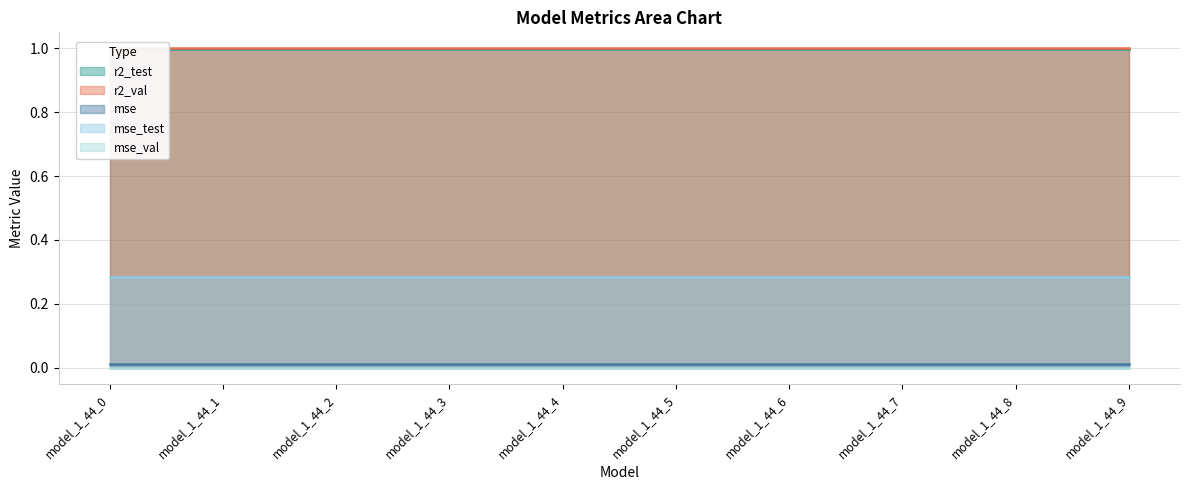

Reading right to left, what are all the values shown in this chart?

r2_test: model_1_44_9=1.0	model_1_44_8=1.0	model_1_44_7=1.0	model_1_44_6=1.0	model_1_44_5=1.0	model_1_44_4=1.0	model_1_44_3=1.0	model_1_44_2=1.0	model_1_44_1=1.0	model_1_44_0=1.0
r2_val: model_1_44_9=1.0	model_1_44_8=1.0	model_1_44_7=1.0	model_1_44_6=1.0	model_1_44_5=1.0	model_1_44_4=1.0	model_1_44_3=1.0	model_1_44_2=1.0	model_1_44_1=1.0	model_1_44_0=1.0
mse: model_1_44_9=0.0	model_1_44_8=0.0	model_1_44_7=0.0	model_1_44_6=0.0	model_1_44_5=0.0	model_1_44_4=0.0	model_1_44_3=0.0	model_1_44_2=0.0	model_1_44_1=0.0	model_1_44_0=0.0
mse_test: model_1_44_9=0.3	model_1_44_8=0.3	model_1_44_7=0.3	model_1_44_6=0.3	model_1_44_5=0.3	model_1_44_4=0.3	model_1_44_3=0.3	model_1_44_2=0.3	model_1_44_1=0.3	model_1_44_0=0.3
mse_val: model_1_44_9=0.0	model_1_44_8=0.0	model_1_44_7=0.0	model_1_44_6=0.0	model_1_44_5=0.0	model_1_44_4=0.0	model_1_44_3=0.0	model_1_44_2=0.0	model_1_44_1=0.0	model_1_44_0=0.0